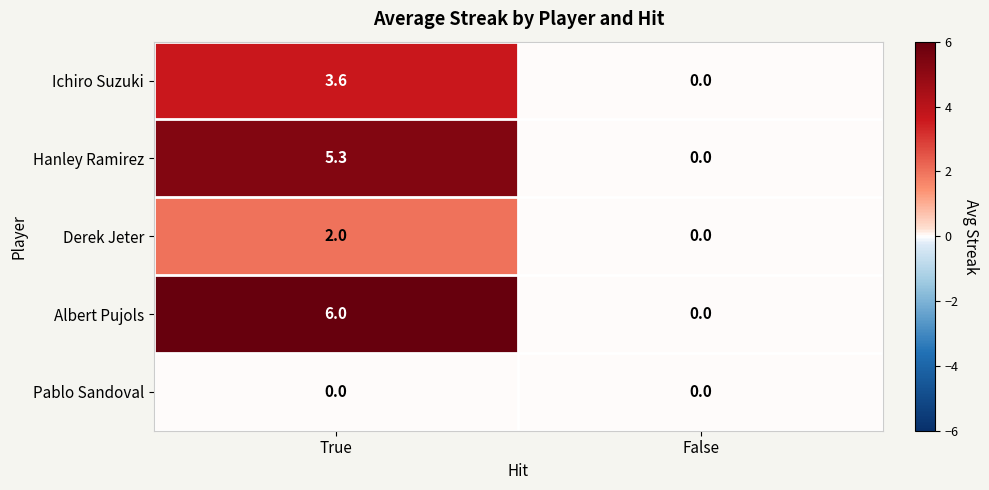

Reading right to left, what are all the values shown in this chart?

Ichiro Suzuki: False=0.0	True=3.6
Hanley Ramirez: False=0.0	True=5.3
Derek Jeter: False=0.0	True=2.0
Albert Pujols: False=0.0	True=6.0
Pablo Sandoval: False=0.0	True=0.0